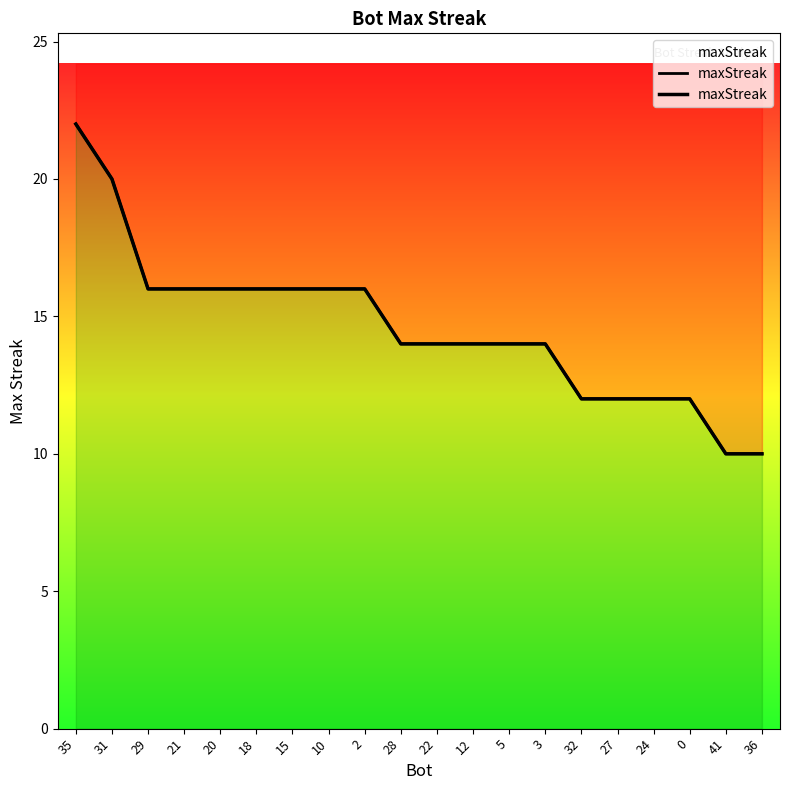

How many lines are shown in the chart?

1